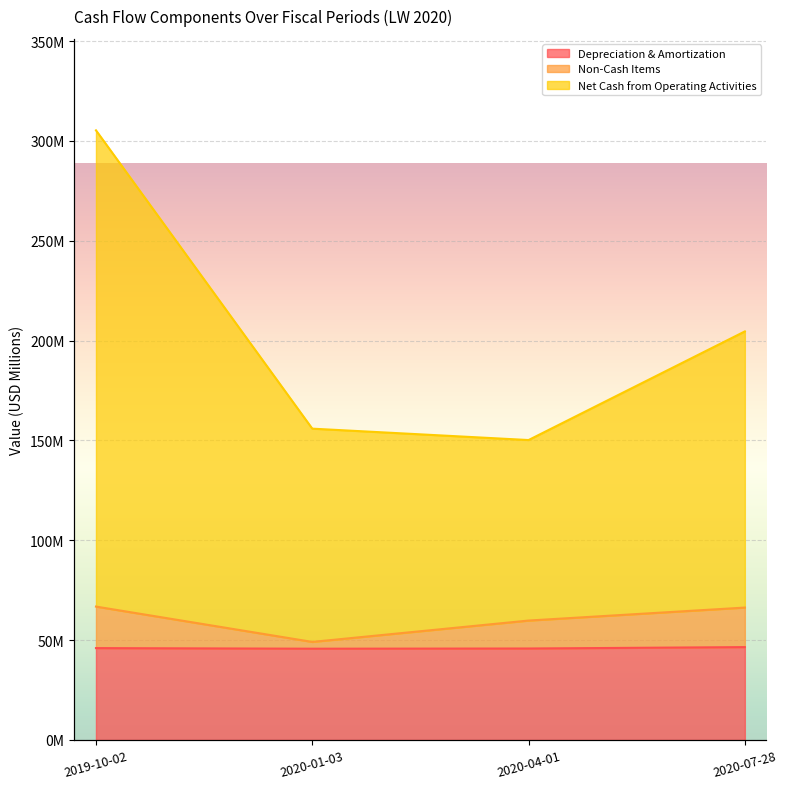

How many values in the Net Cash from Operating Activities series exceed 204?

2